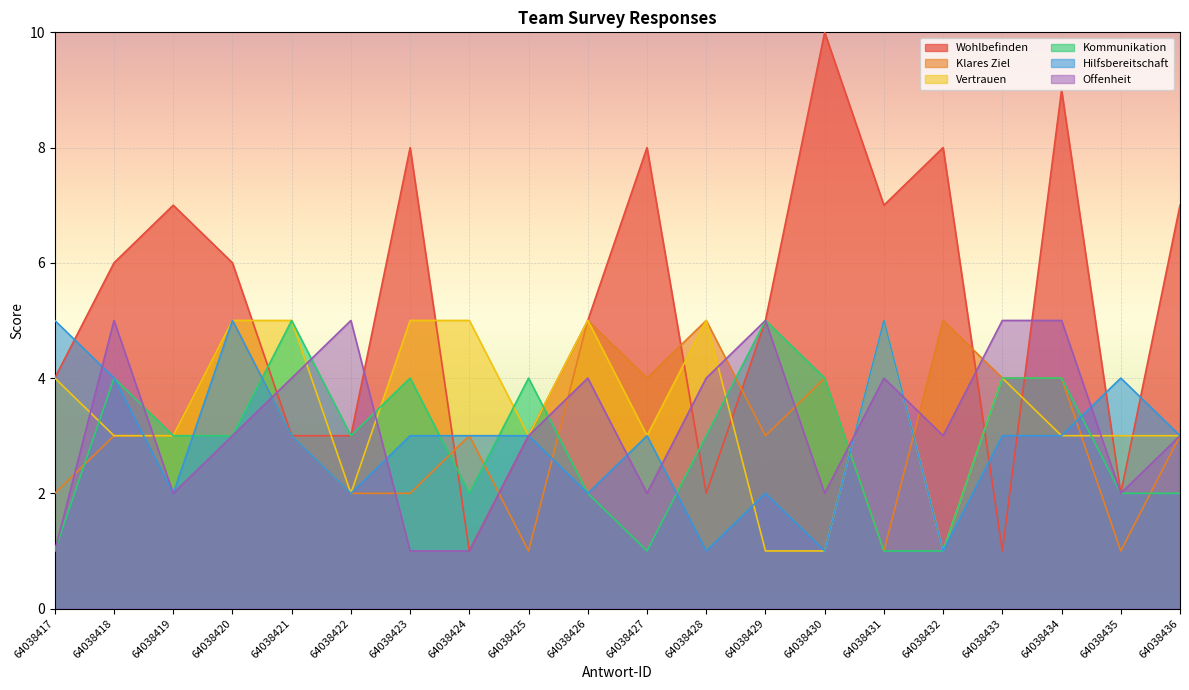

At which category does Offenheit reach its first local valley?

64038419